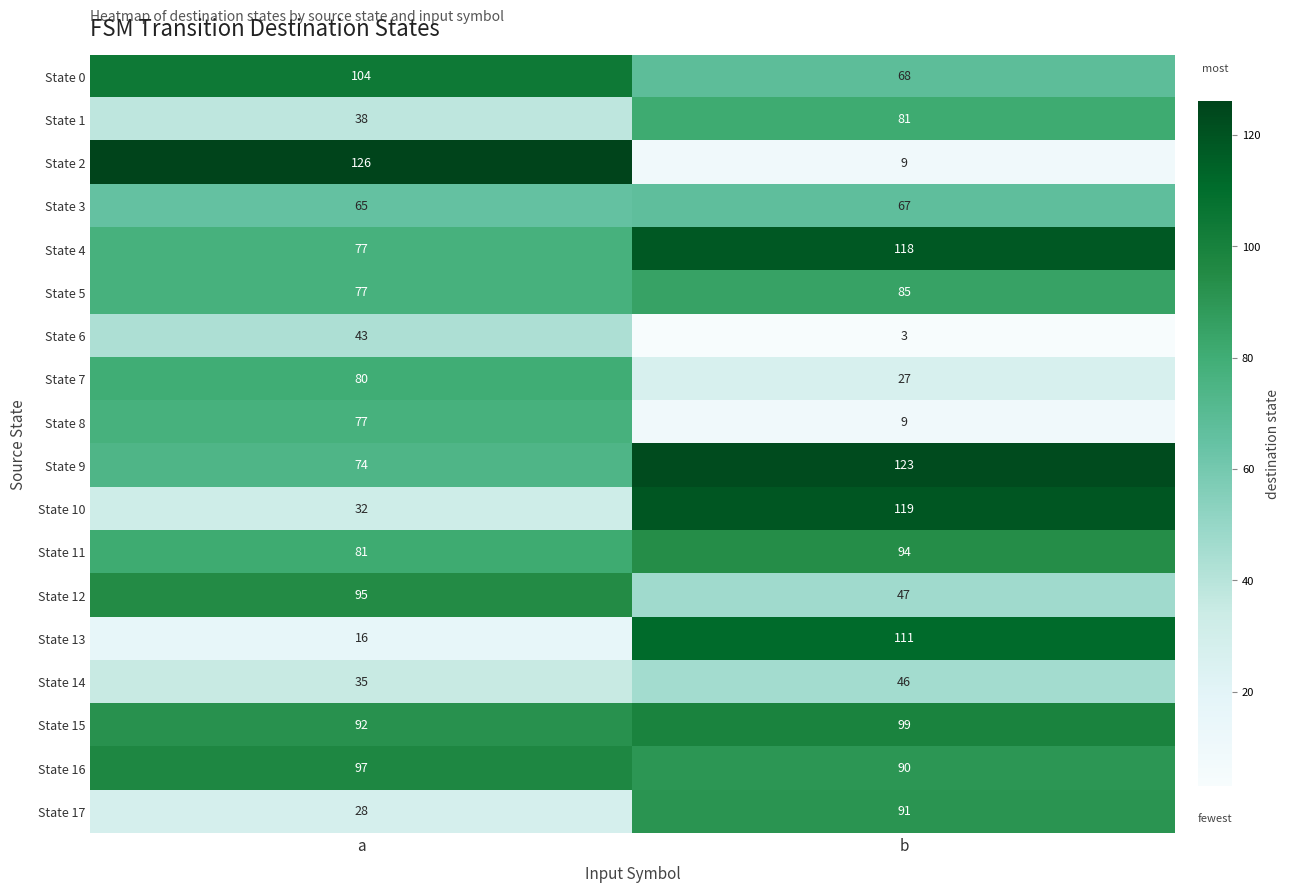

What is the approximate value of State 6 at a, to the nearest 10?

40